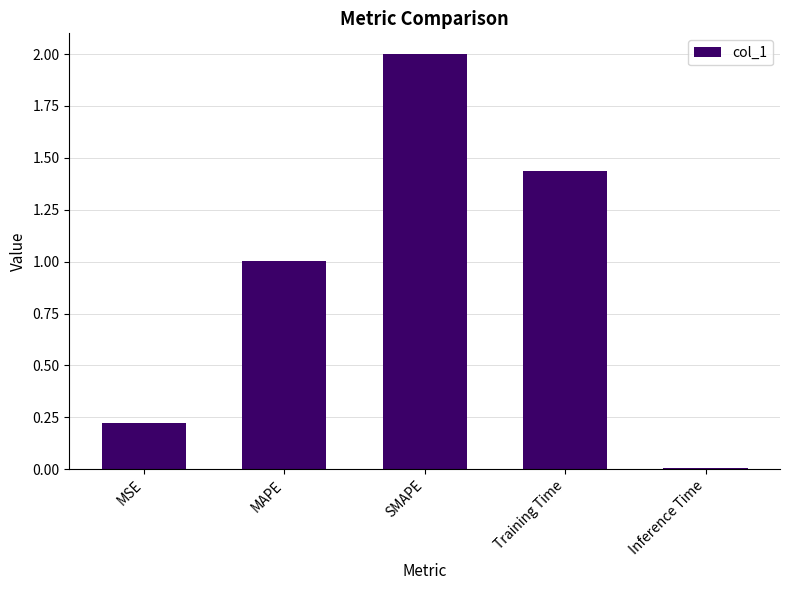

What is the sum of all values?

4.7